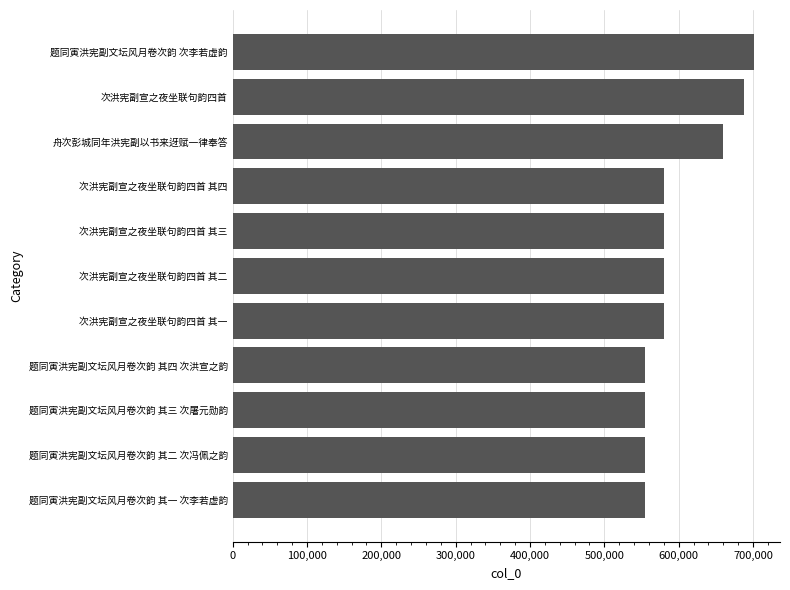

Where is the data nearest to the value 628286?

舟次彭城同年洪宪副以书来迓赋一律奉答